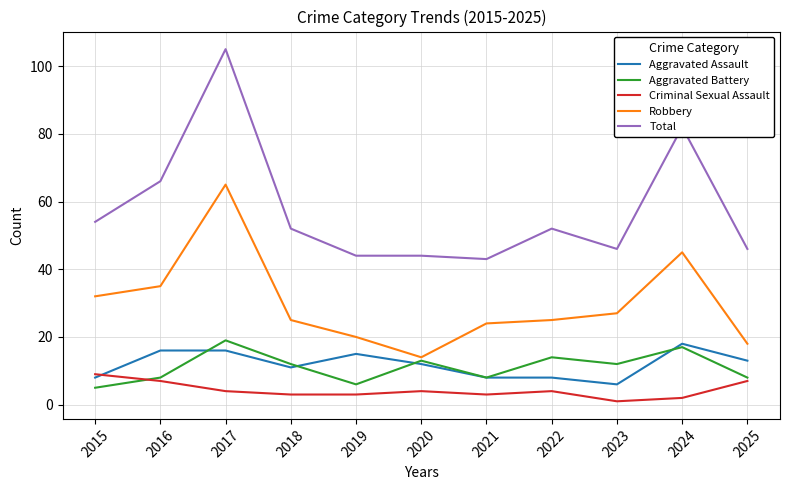

Reading left to right, list all the values displayed in this chart.

Aggravated Assault: 8	16	16	11	15	12	8	8	6	18	13
Aggravated Battery: 5	8	19	12	6	13	8	14	12	17	8
Criminal Sexual Assault: 9	7	4	3	3	4	3	4	1	2	7
Robbery: 32	35	65	25	20	14	24	25	27	45	18
Total: 54	66	105	52	44	44	43	52	46	82	46